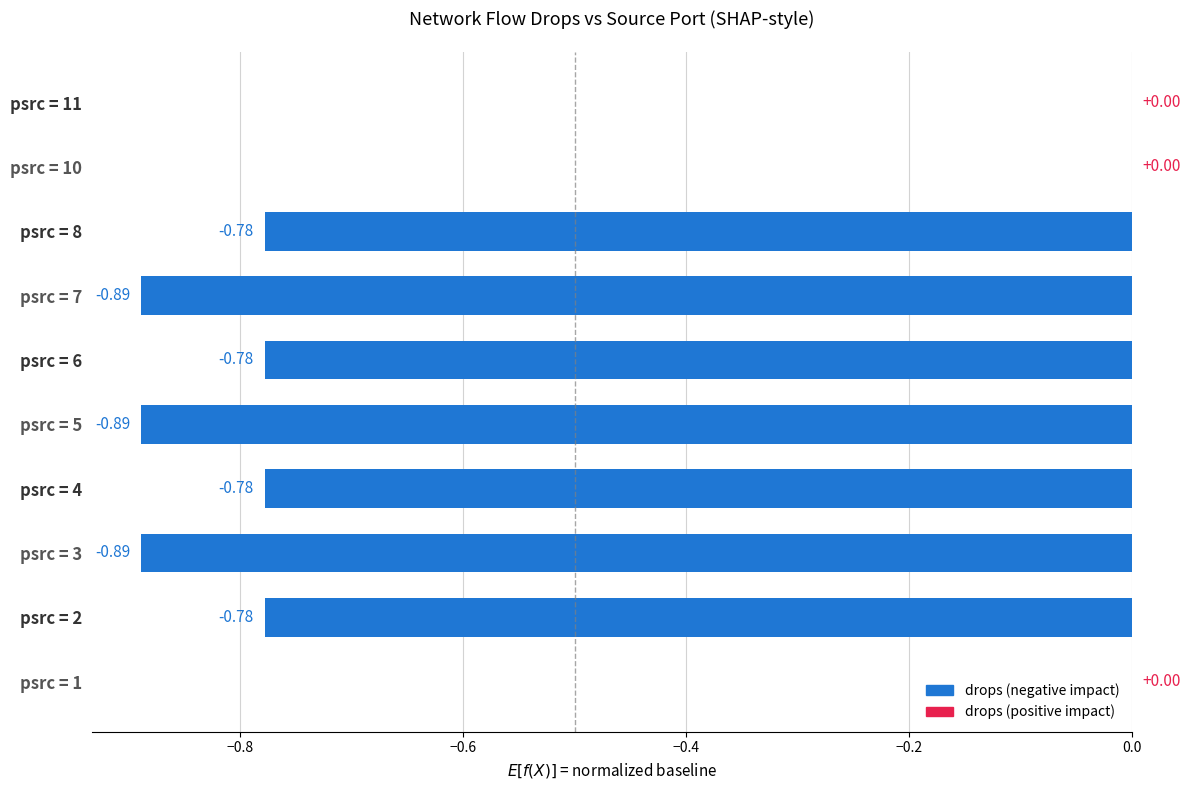

Between psrc = 2 and psrc = 11, which is larger?

psrc = 11